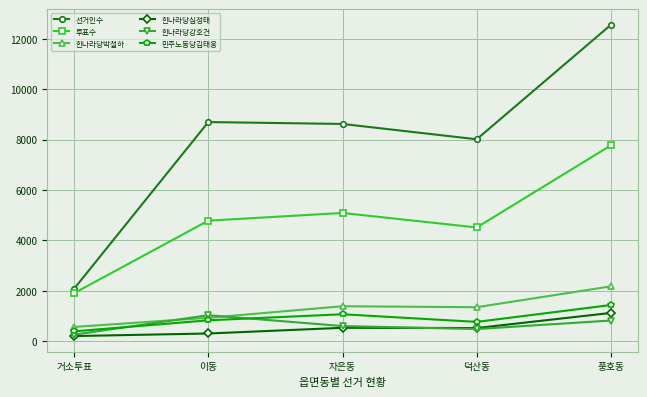

Is this an area chart (filled region under the line)?

No